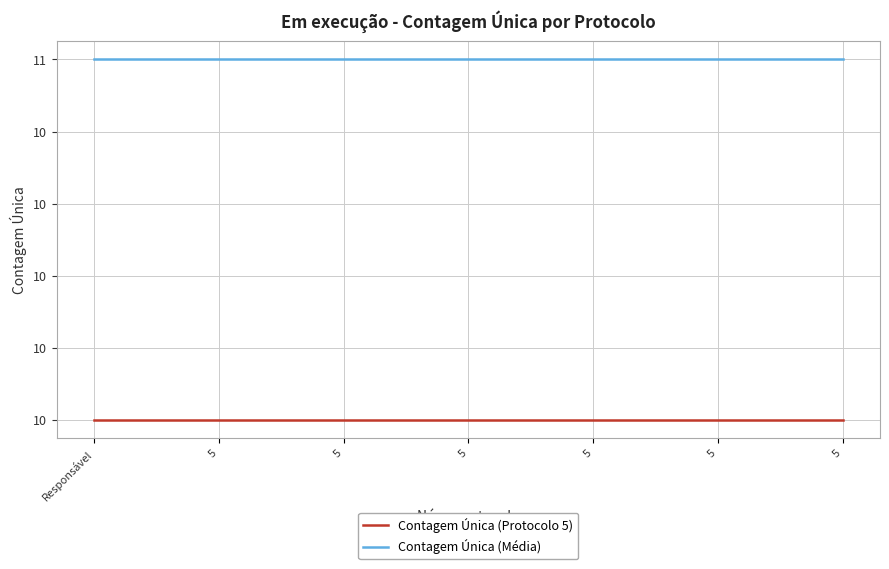

True or false: Contagem Única (Protocolo 5) and Contagem Única (Média) cross at least once.

False